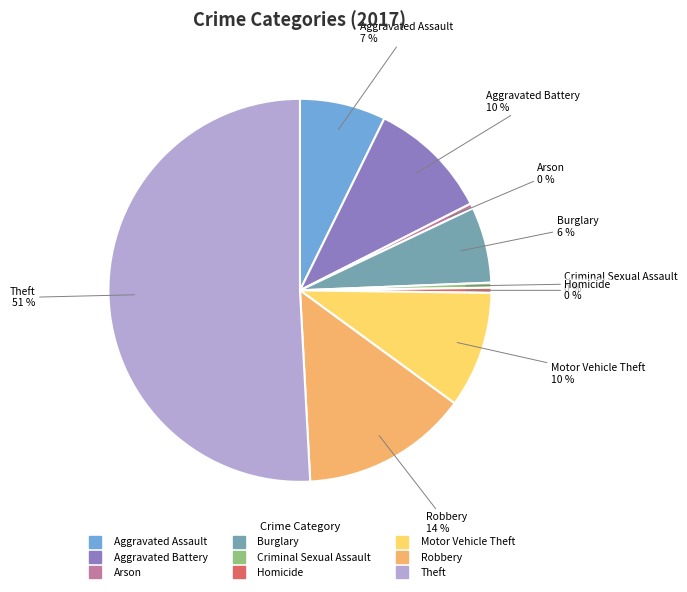

What is the majority slice?

Theft